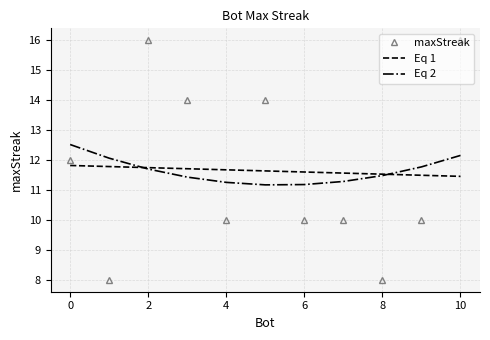

What is the difference between the maximum and minimum values in the Eq 2 series?

1.3